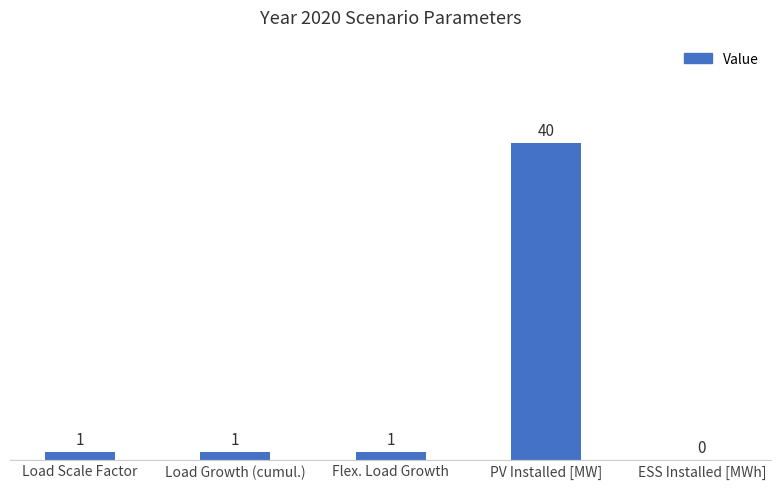

What is the greatest value displayed?

40